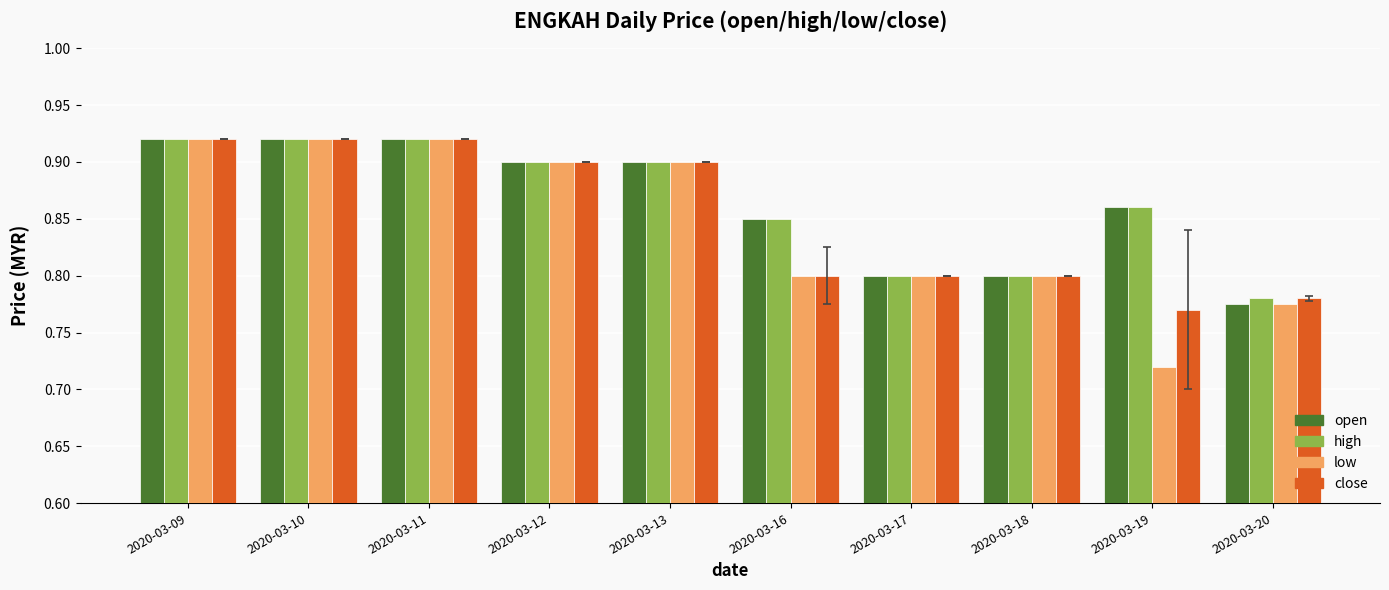

What are all the series names shown in the legend?

open, high, low, close